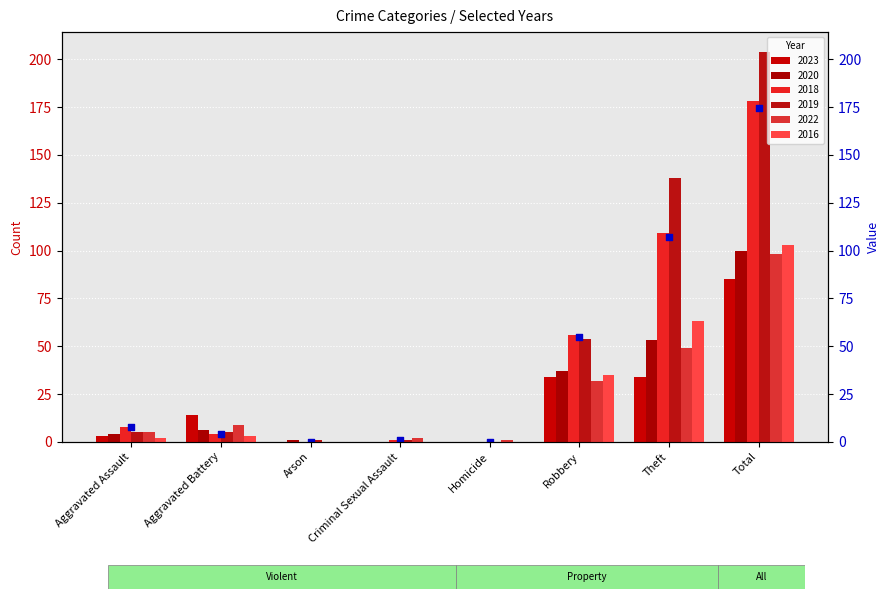

Is the value of 2019 at Robbery greater than the value of 2018 at Robbery?

No